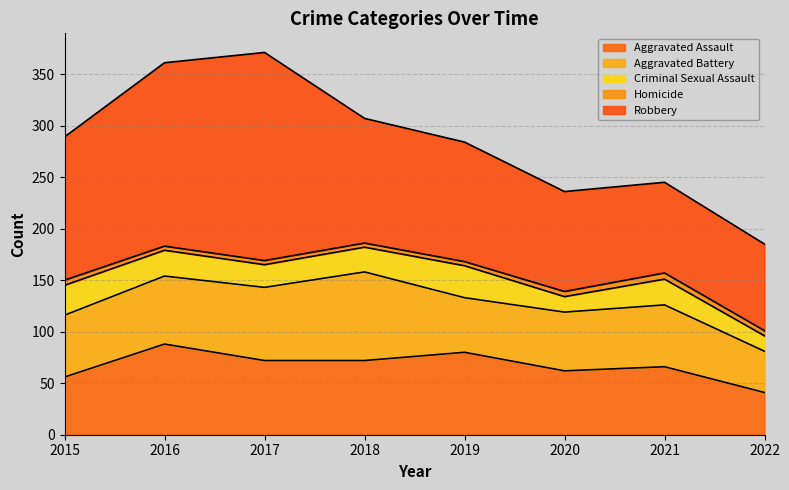

What is the total value across all series at 2015?

289